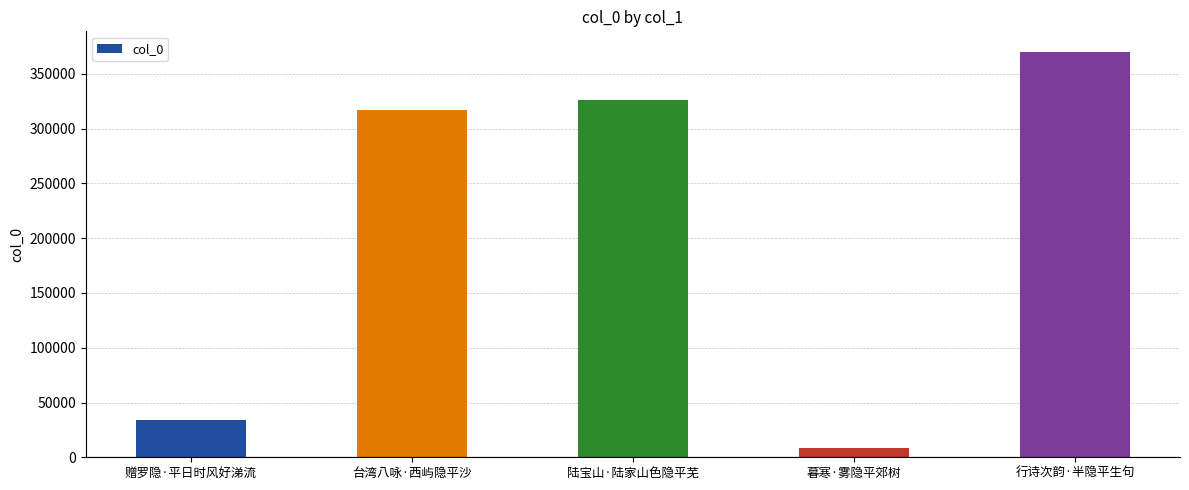

What is the label of the 1st bar from the left?

赠罗隐·平日时风好涕流